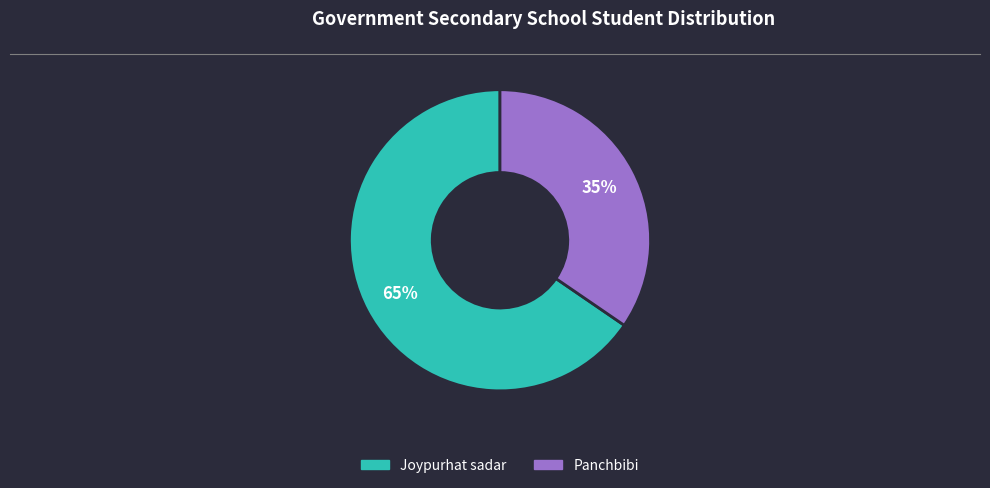

The Panchbibi slice represents 35% of the pie. True or false?

True